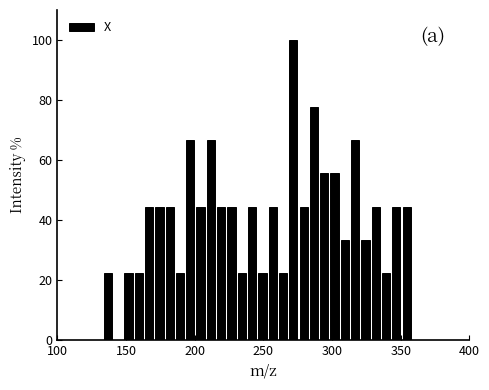

Around what value on the x-axis is the tallest bar? Give the approximate position of its centre, as read against the axis.

270